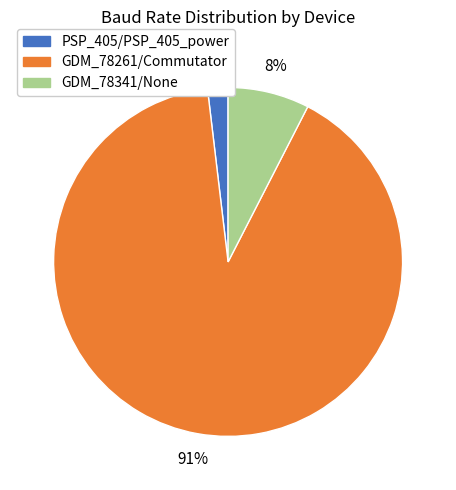

To the nearest percent, what is the average slice percentage?

33%